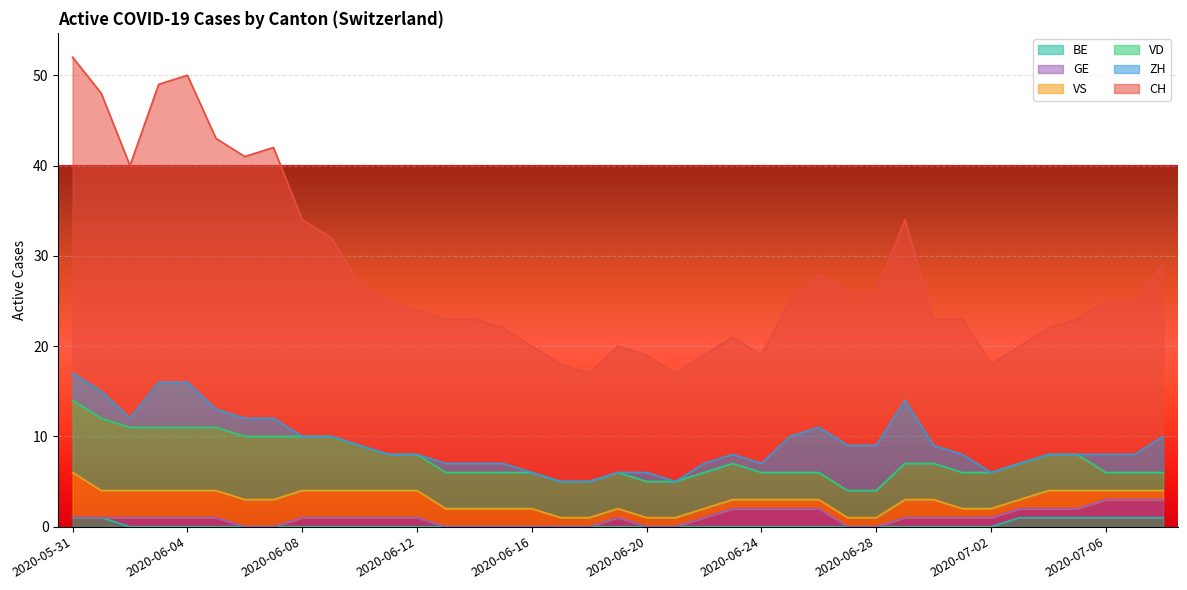

The value of VD at 2020-07-02 is 4. True or false?

True